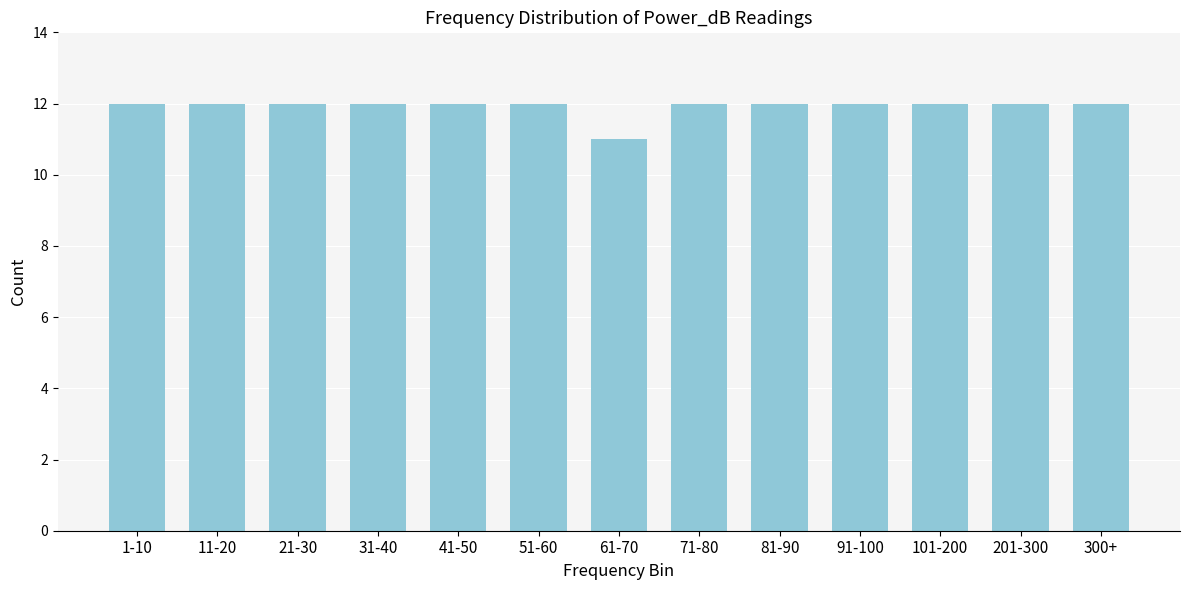

Reading left to right, what are all the values shown in this chart?

12	12	12	12	12	12	11	12	12	12	12	12	12